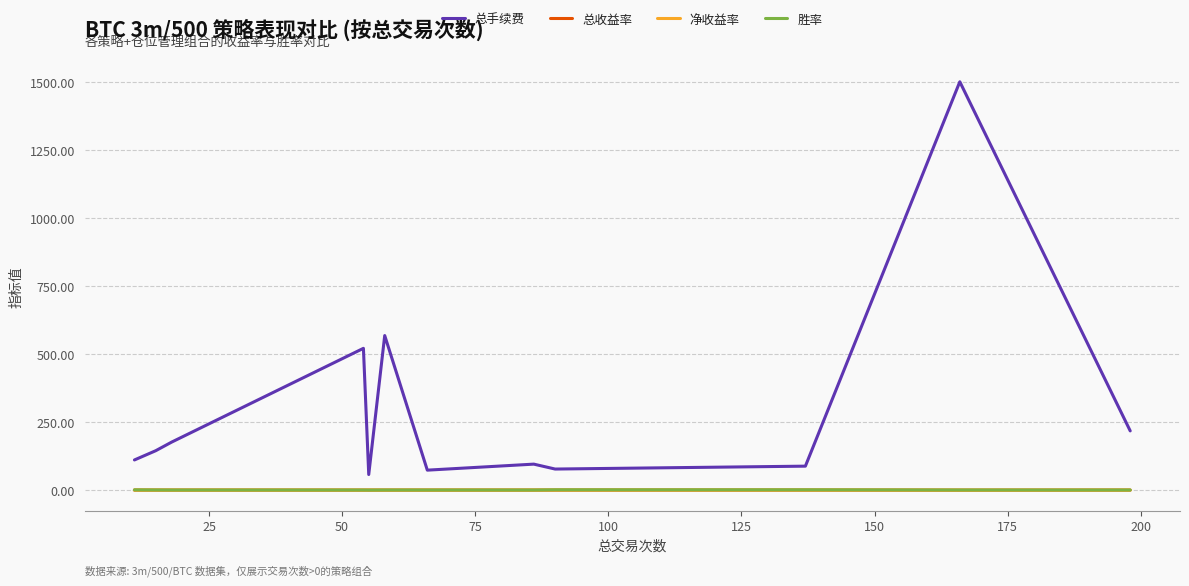

True or false: 总手续费 and 胜率 cross at least once.

False